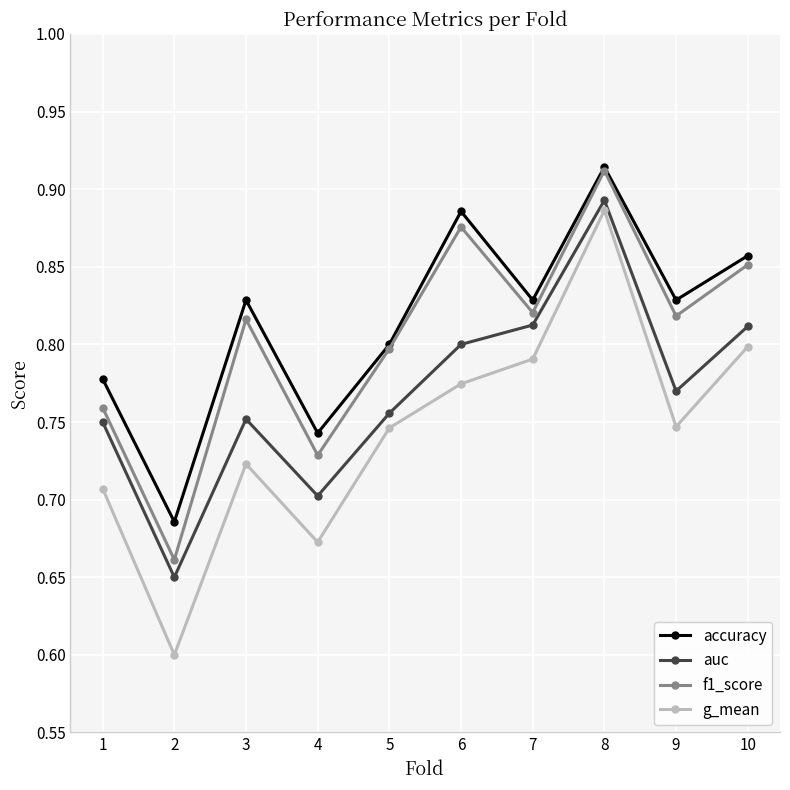

What is the sum of all auc values?

7.7